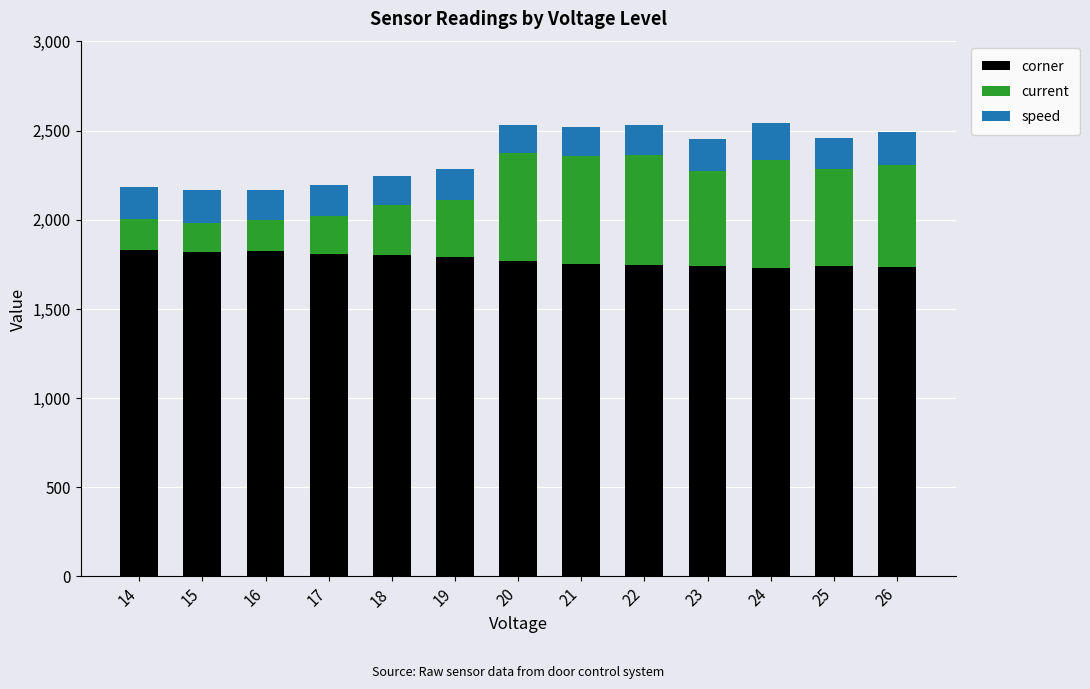

What is the highest value of the corner series?

1830